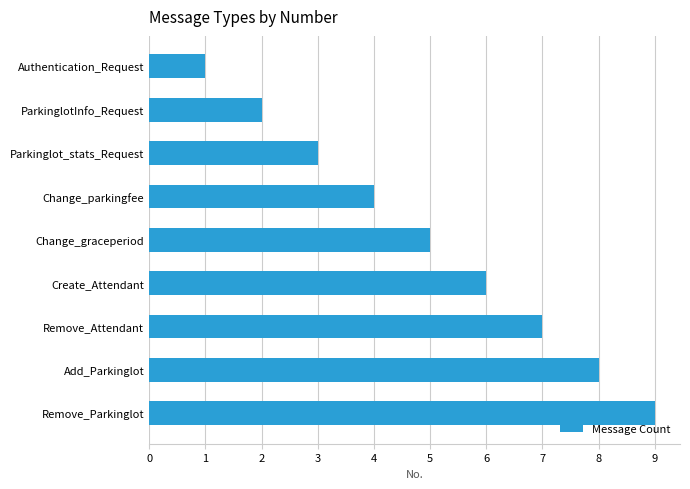

What is the minimum value shown in the chart?

1